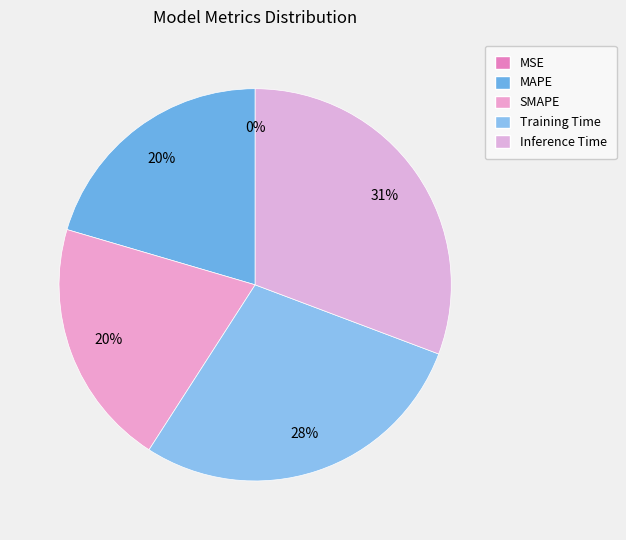

What is the largest slice in the pie chart?

Inference Time